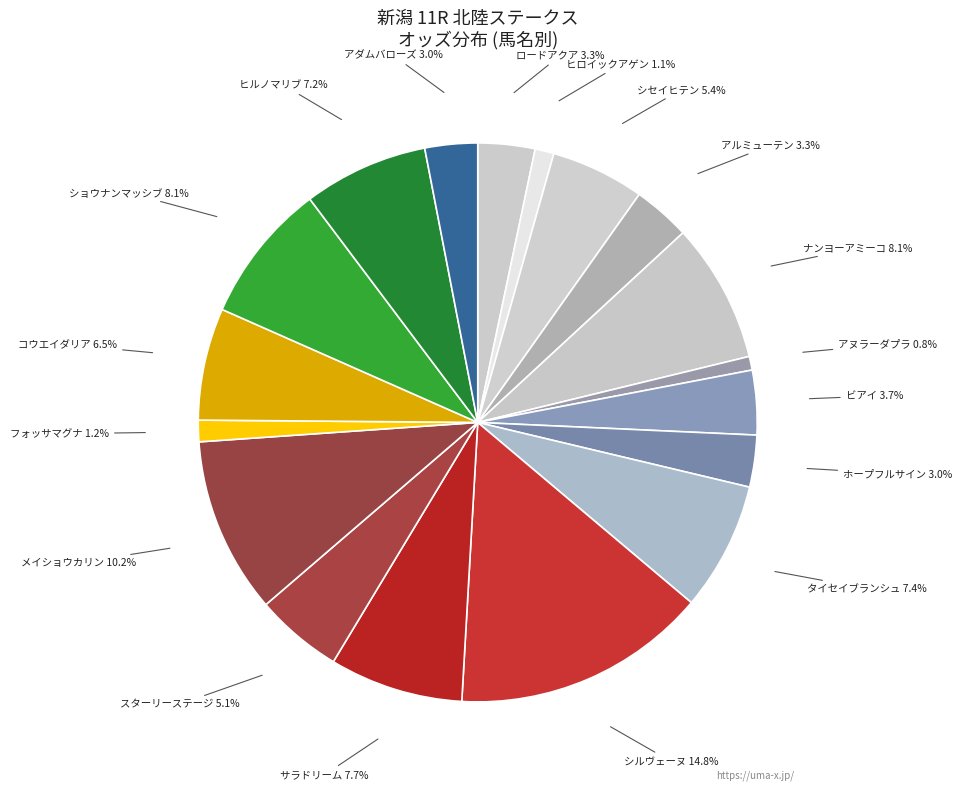

How many segments does this pie chart have?

18